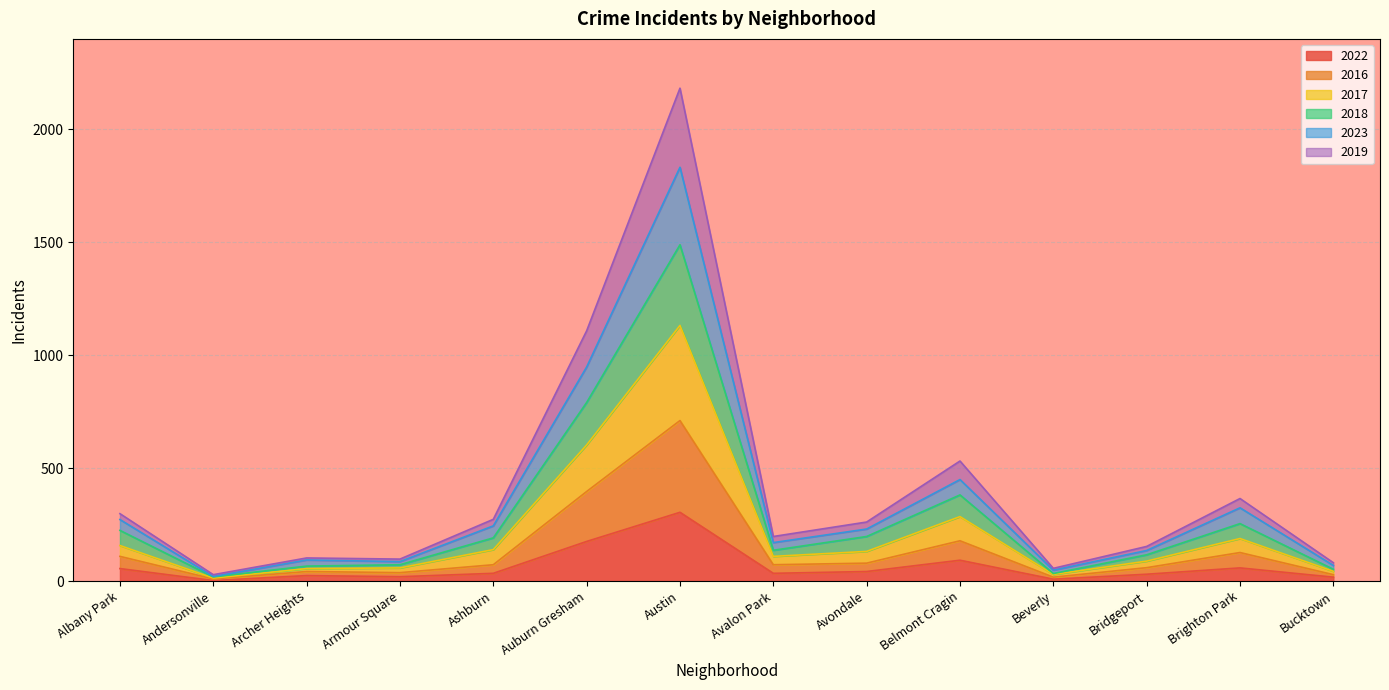

At which category is the sum across all series the highest?

Austin